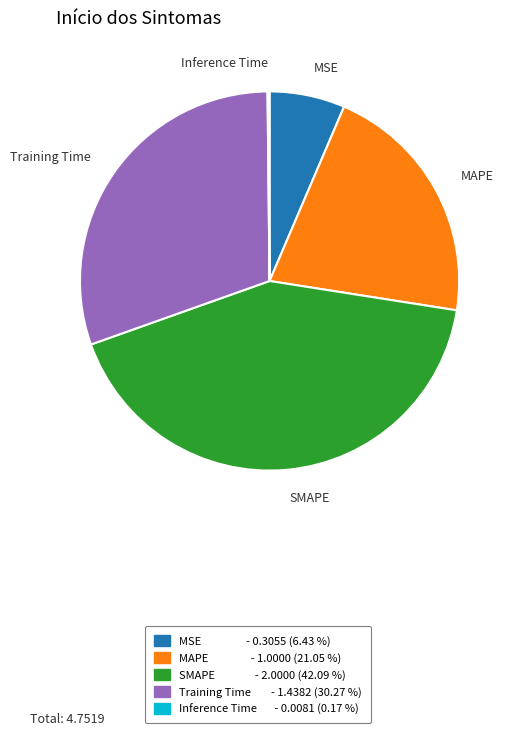

Between MSE and Training Time, which is larger?

Training Time